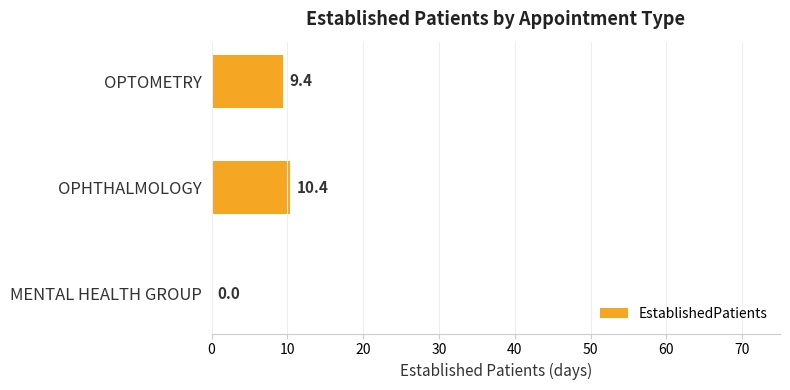

Where is the data nearest to the value 5?

OPTOMETRY